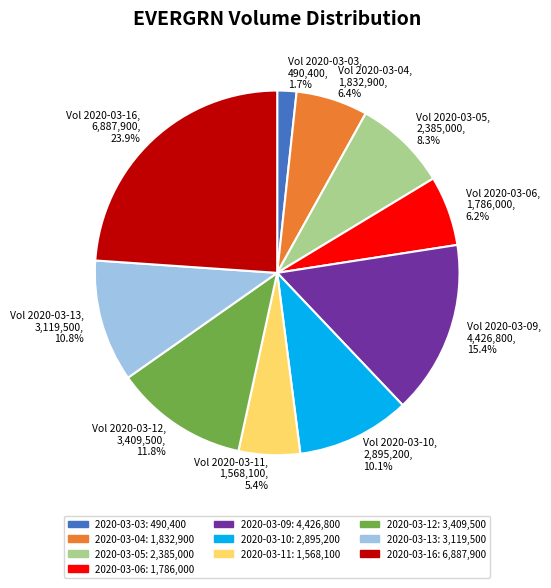

What is the largest slice in the pie chart?

Vol 2020-03-16, 6,887,900, 23.9%